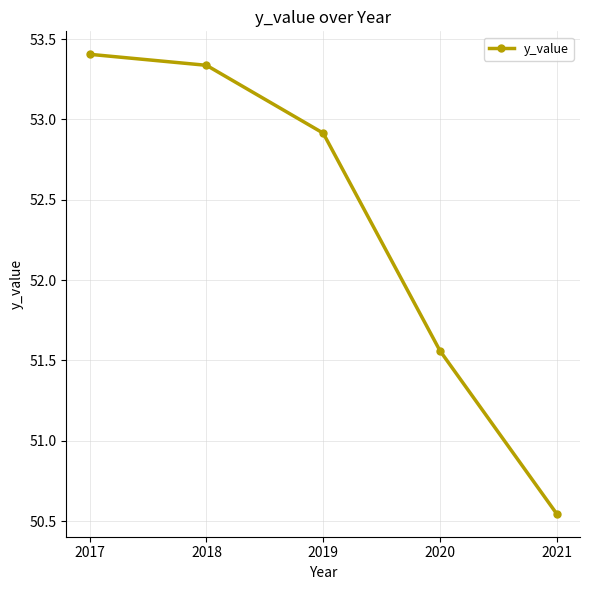

What is the greatest value displayed?

53.4